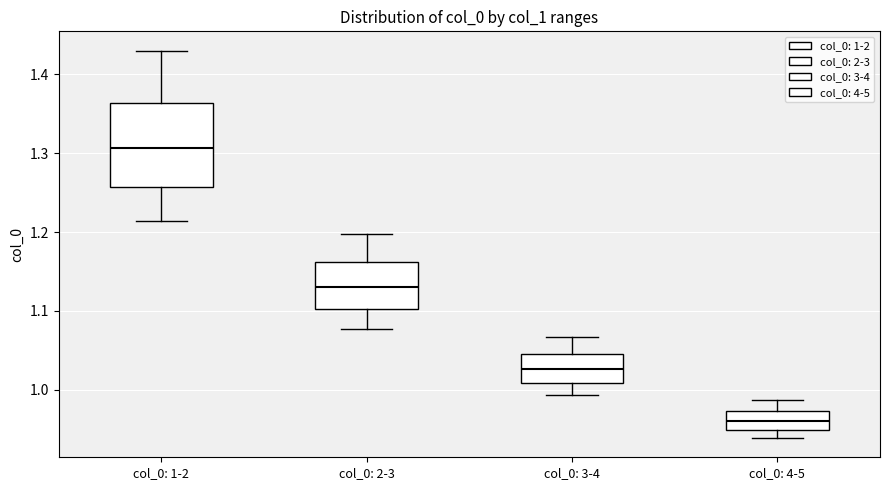

Reading left to right, transcribe this box plot: for each box, give where its median line is, the range the box spans, and where its two whiskers end, as read against the y-axis. The values are not printed on the chart, so give them approximately, as read against the axis.

col_0: 1-2: median 1.31, box 1.26 to 1.36, whiskers 1.21 to 1.43
col_0: 2-3: median 1.13, box 1.10 to 1.16, whiskers 1.08 to 1.20
col_0: 3-4: median 1.03, box 1.01 to 1.05, whiskers 0.99 to 1.07
col_0: 4-5: median 0.96, box 0.95 to 0.97, whiskers 0.94 to 0.99